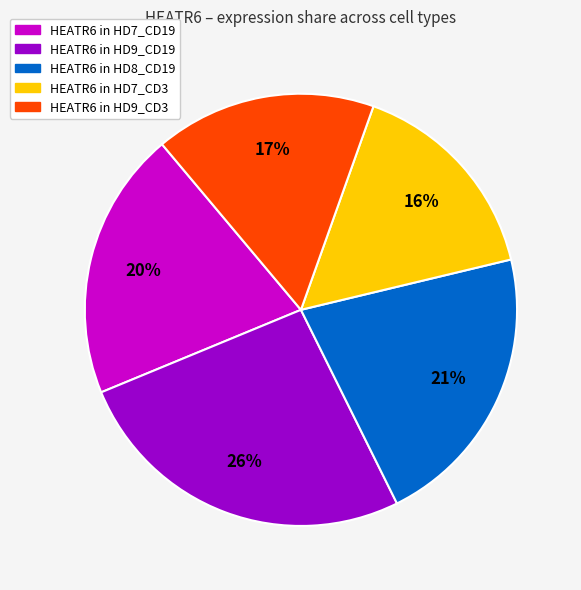

To the nearest percent, what is the average slice percentage?

20%